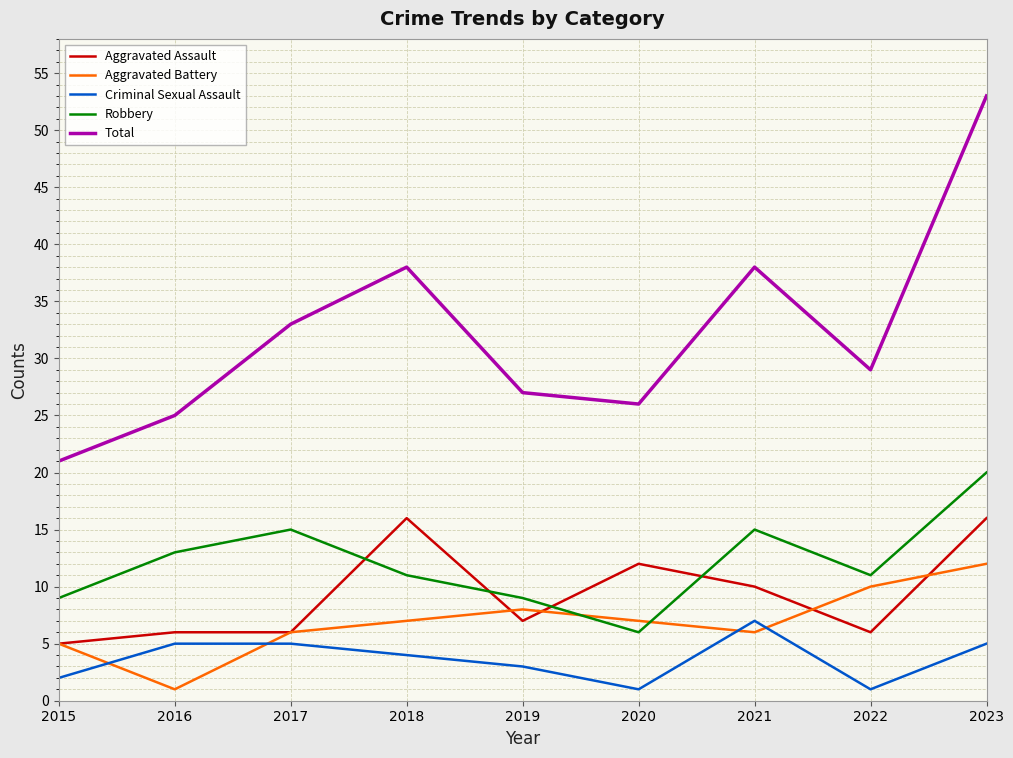

True or false: Robbery has more than 1 points higher than both neighbors.

True